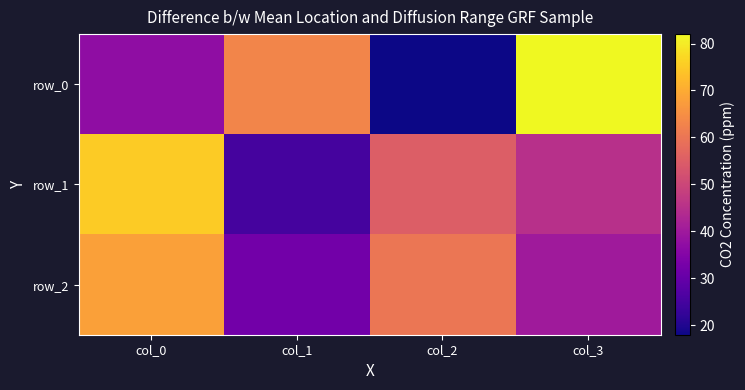

What is the total value across all series at col_3?

167